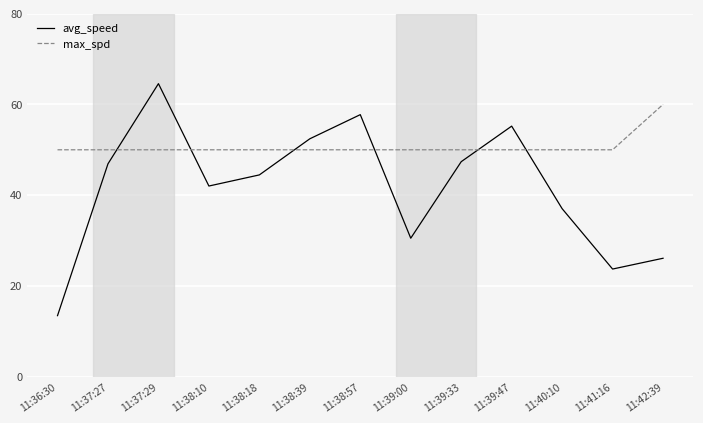

The value of avg_speed at 11:39:33 is 63.6. True or false?

False